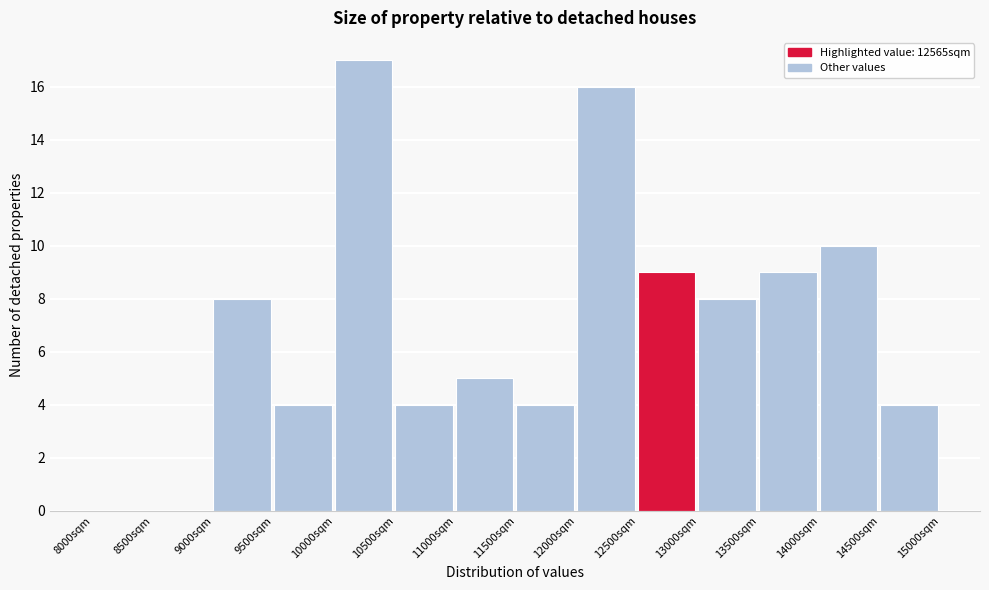

What is the height of the bar covering 10500 to 11000 on the x-axis? The values are not printed on the chart, so give them approximately, as read against the axis.

4